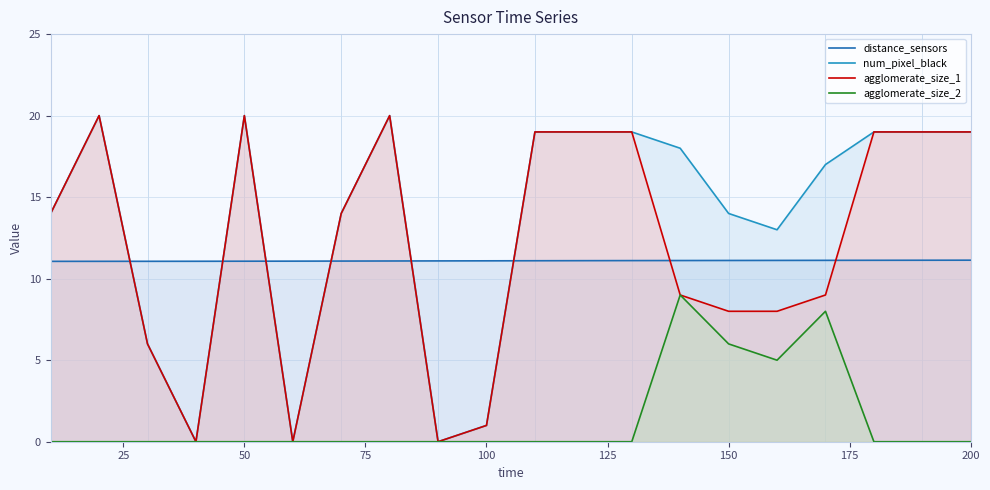

Reading left to right, what are all the values shown in this chart?

distance_sensors: 11.1	11.1	11.1	11.1	11.1	11.1	11.1	11.1	11.1	11.1	11.1	11.1	11.1	11.1	11.1	11.1	11.1	11.1	11.1	11.1
num_pixel_black: 14.0	20.0	6.0	0.0	20.0	0.0	14.0	20.0	0.0	1.0	19.0	19.0	19.0	18.0	14.0	13.0	17.0	19.0	19.0	19.0
agglomerate_size_1: 14.0	20.0	6.0	0.0	20.0	0.0	14.0	20.0	0.0	1.0	19.0	19.0	19.0	9.0	8.0	8.0	9.0	19.0	19.0	19.0
agglomerate_size_2: 0.0	0.0	0.0	0.0	0.0	0.0	0.0	0.0	0.0	0.0	0.0	0.0	0.0	9.0	6.0	5.0	8.0	0.0	0.0	0.0